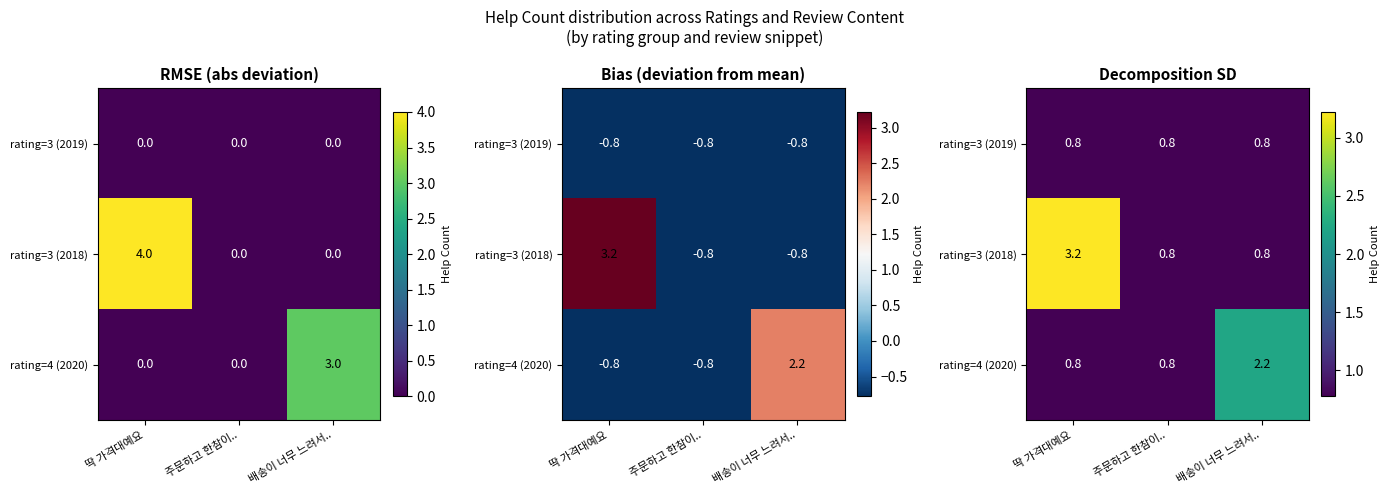

At how many categories does at least one series exceed 2?

2